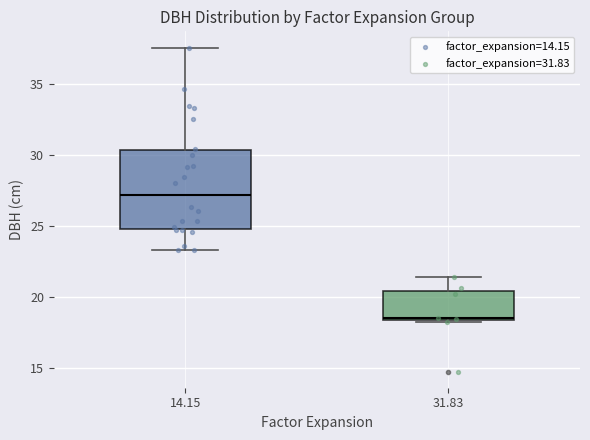

Reading left to right, read every box against the y-axis: the position of its median line, the range the box covers, and the ends of its whiskers. The values are not printed on the chart, so give them approximately, as read against the axis.

14.15: median 27.0, box 25.0 to 30.5, whiskers 23.5 to 37.5
31.83: median 18.5 (just above the box's lower edge), box 18.5 to 20.5, whiskers 18.5 to 21.5